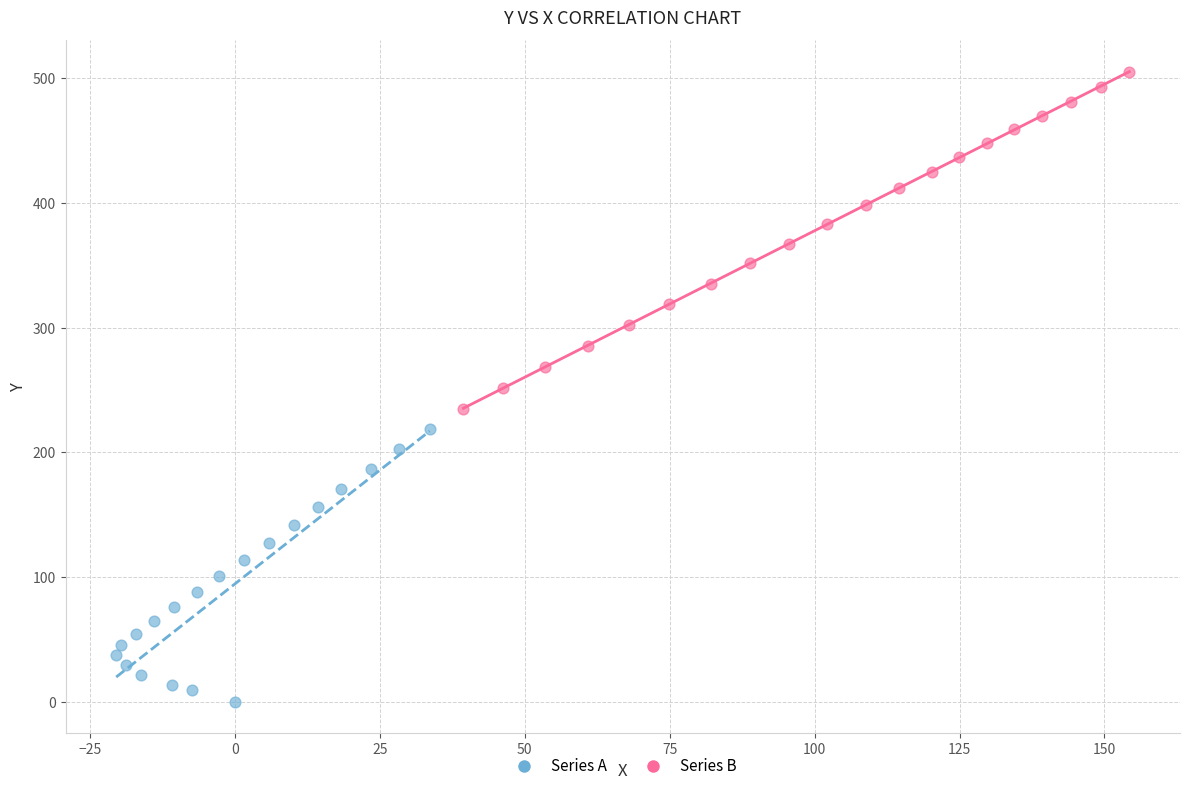

Which series has the widest spread of Y values?

Series B